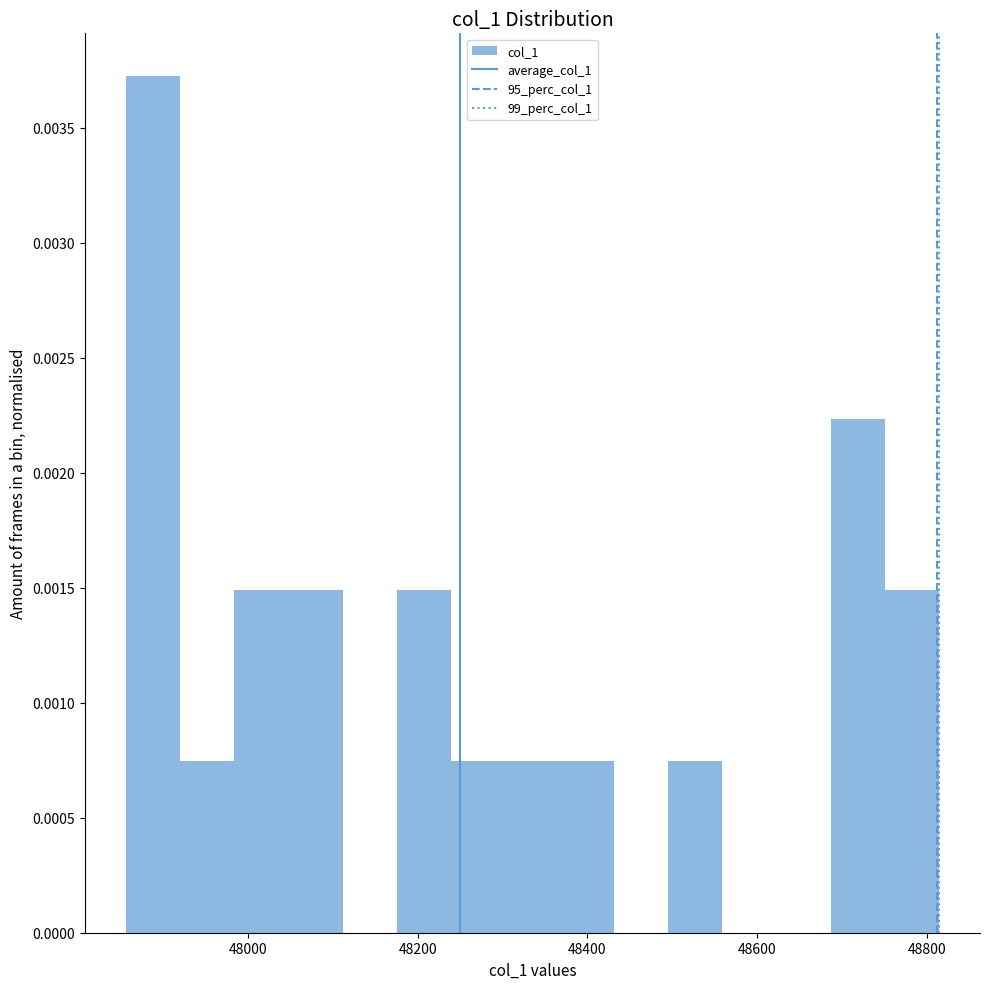

Around what value on the x-axis is the tallest bar? Give the approximate position of its centre, as read against the axis.

47880